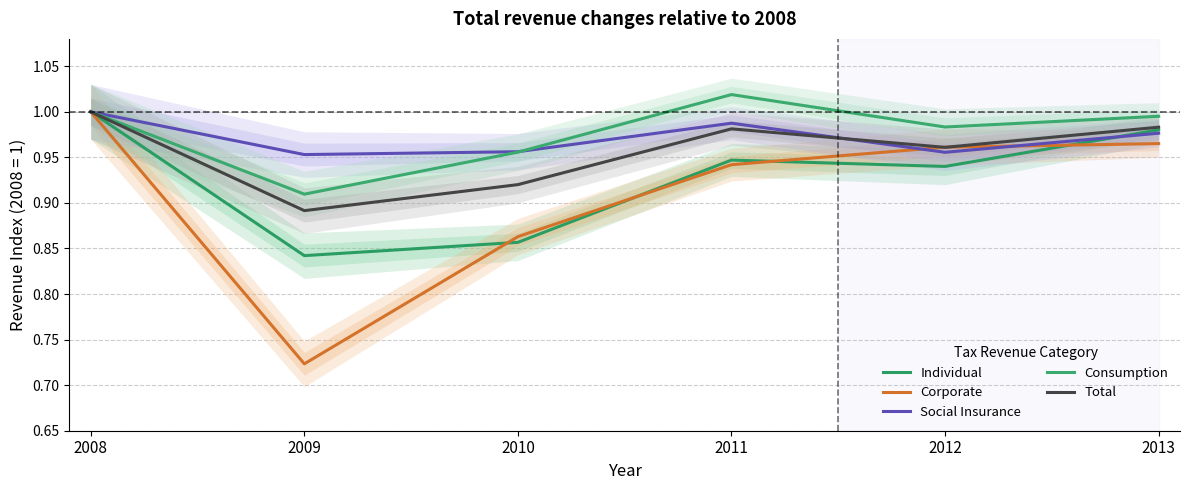

Which series changed the most between 2010 and 2013?

Individual